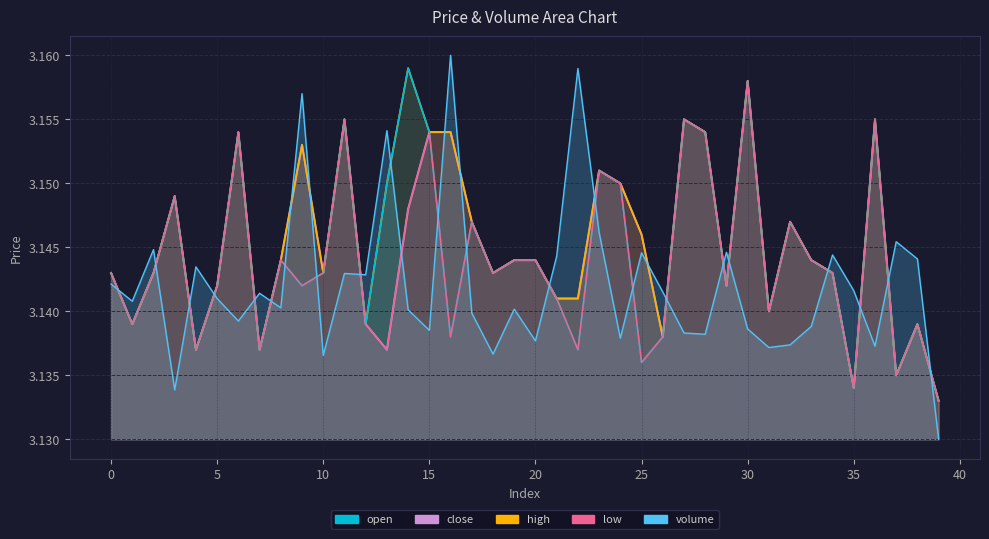

Which series has the largest total across all categories?

high